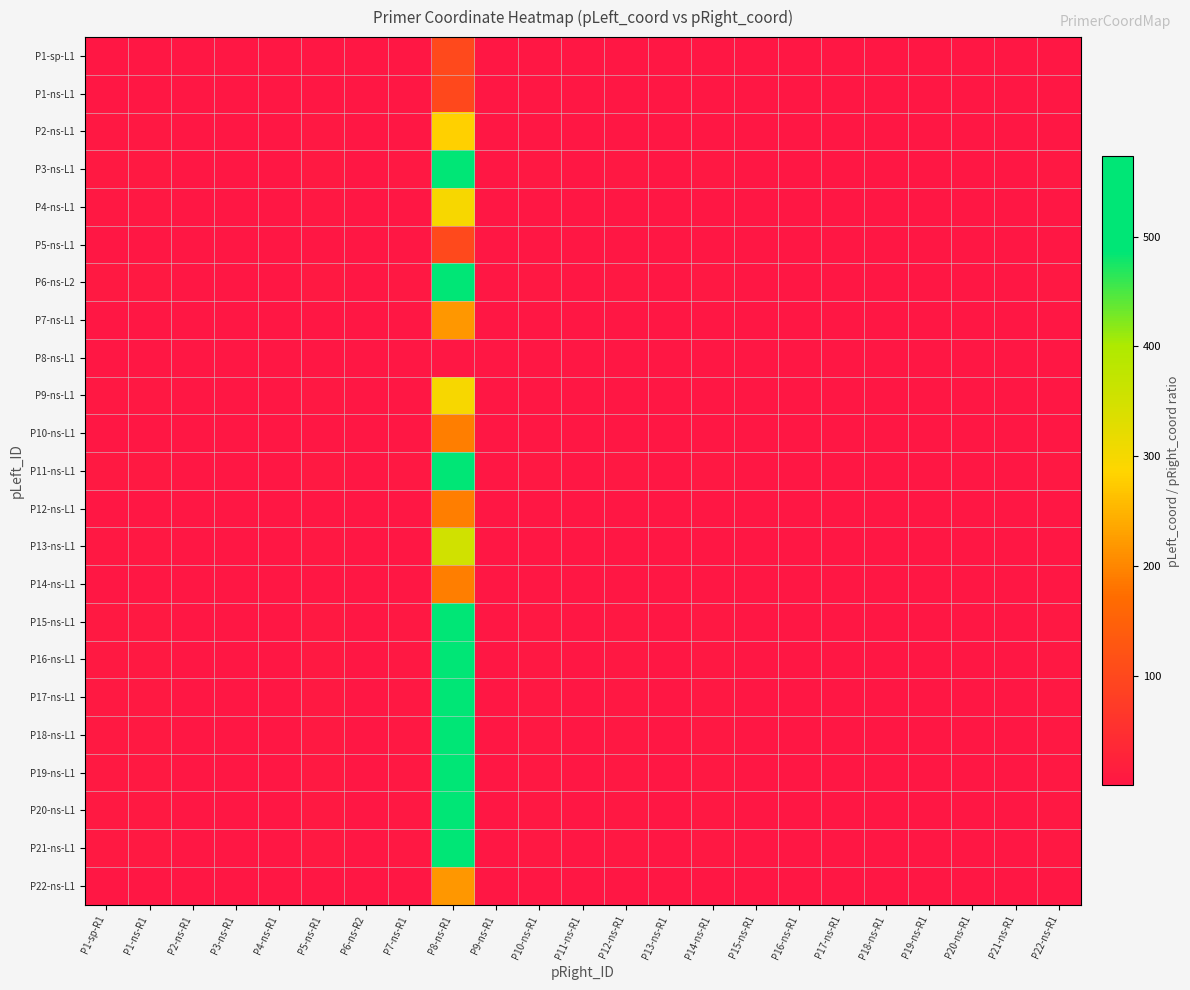

List the series in order of their peak value, lowest first.

P8-ns-L1, P1-ns-L1, P1-sp-L1, P5-ns-L1, P14-ns-L1, P10-ns-L1, P12-ns-L1, P7-ns-L1, P22-ns-L1, P2-ns-L1, P9-ns-L1, P4-ns-L1, P13-ns-L1, P16-ns-L1, P6-ns-L2, P3-ns-L1, P18-ns-L1, P15-ns-L1, P21-ns-L1, P17-ns-L1, P20-ns-L1, P19-ns-L1, P11-ns-L1